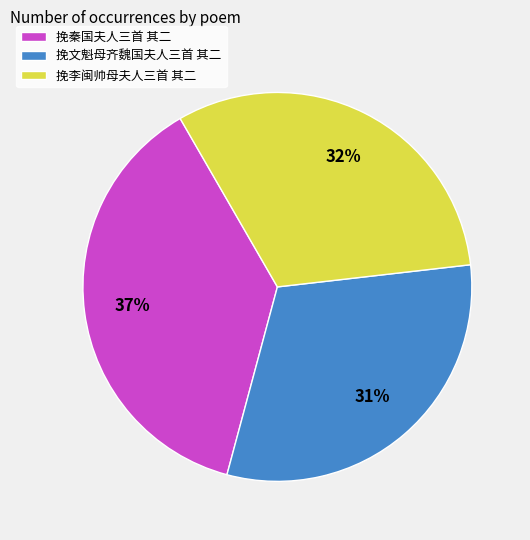

Is the sum of 挽文魁母齐魏国夫人三首 其二 and 挽秦国夫人三首 其二 greater than half?

Yes